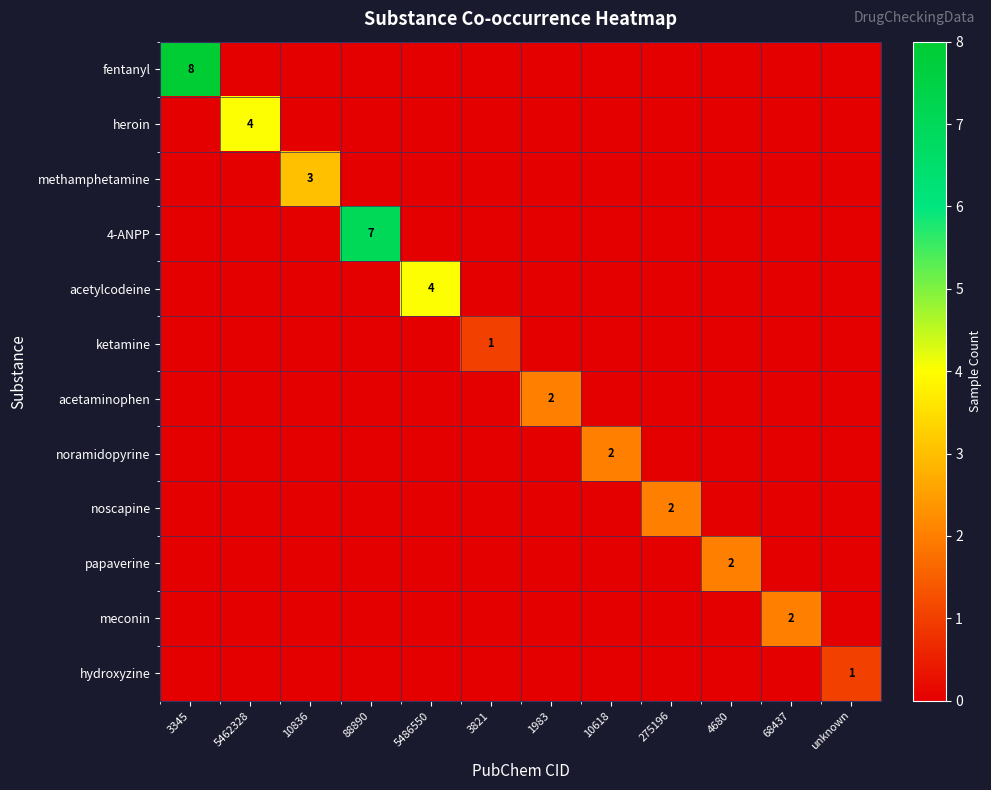

At which category is the sum across all series the highest?

3345